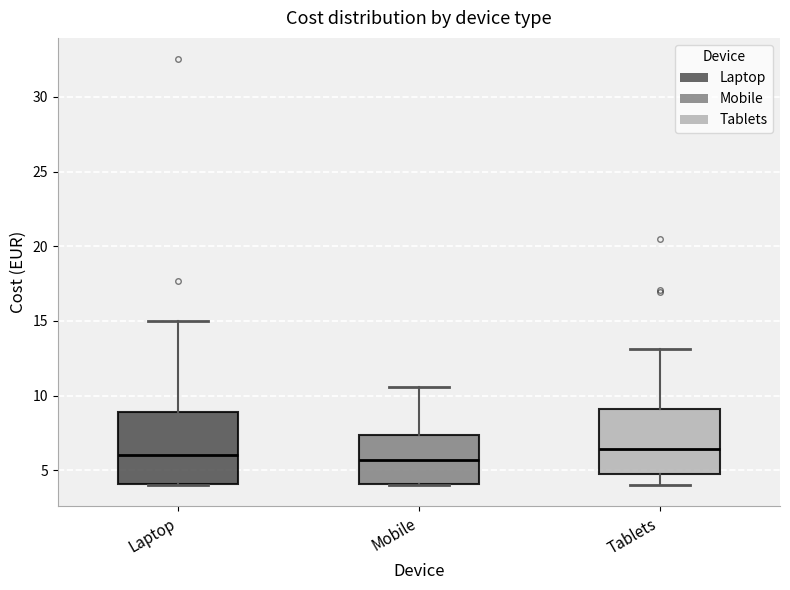

Comparing the boxes themselves (not the whiskers), which one is the tallest?

Laptop